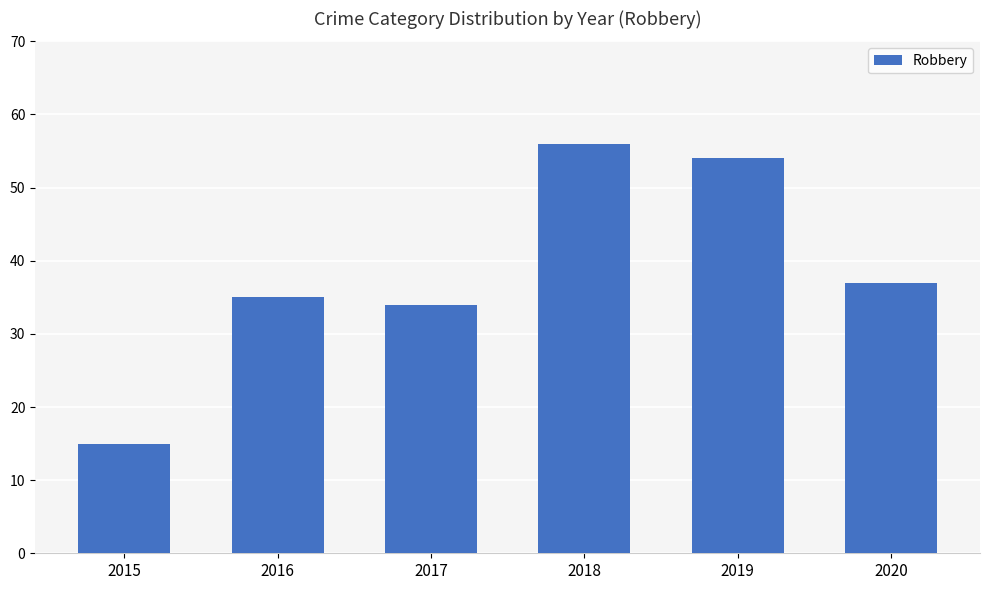

List the labels in order of value, smallest first.

2015, 2017, 2016, 2020, 2019, 2018